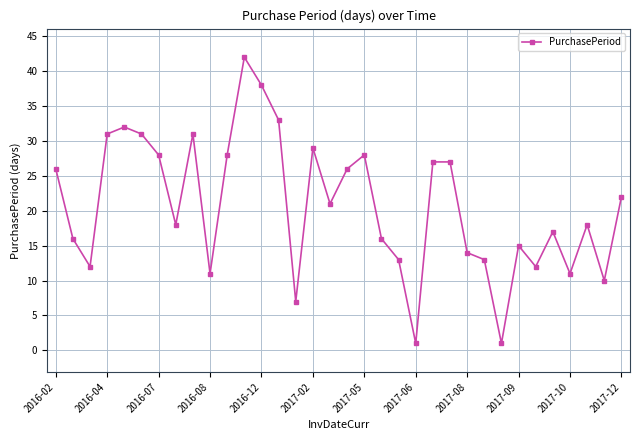

True or false: the data has more than 2 interior local peaks.

True